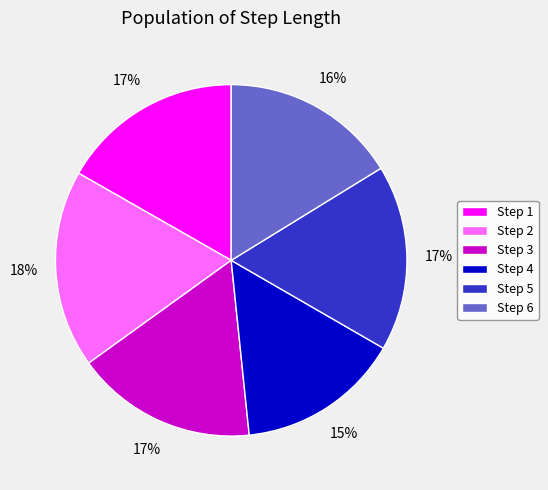

To the nearest percent, what is the average slice percentage?

17%